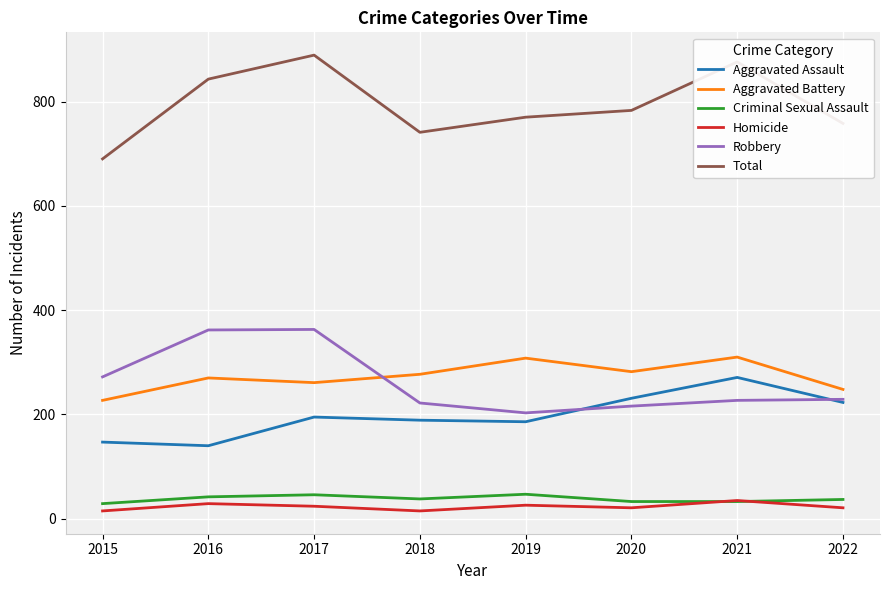

What is the maximum value shown in the chart?

889